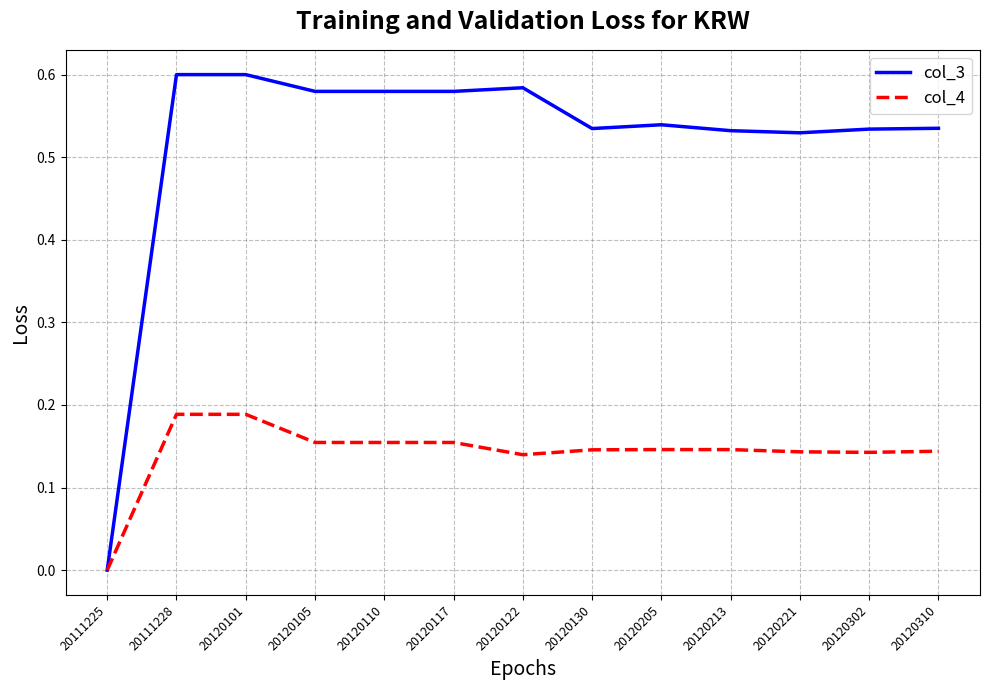

Is the value of col_3 at 20120213 greater than the value of col_4 at 20120205?

Yes